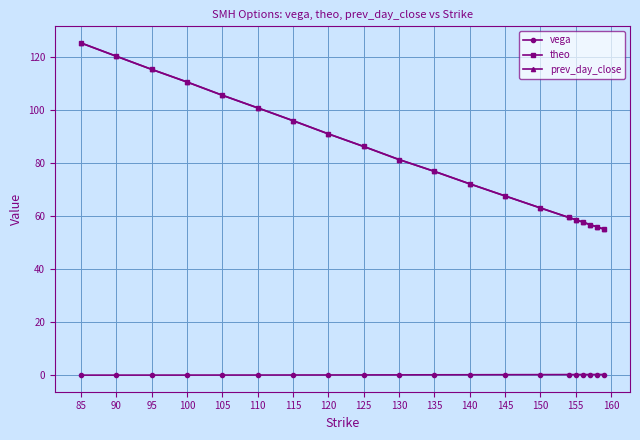

At how many categories does at least one series exceed 26?

20